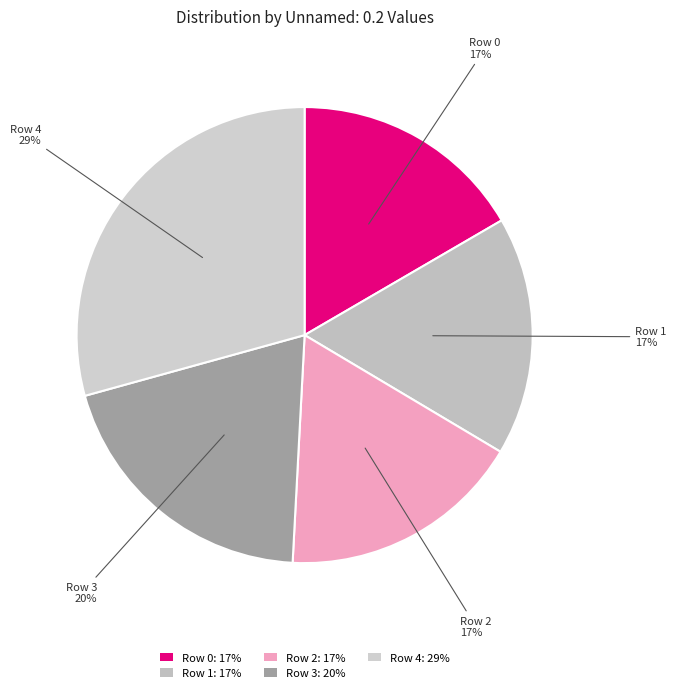

How many slices are in this pie chart?

5